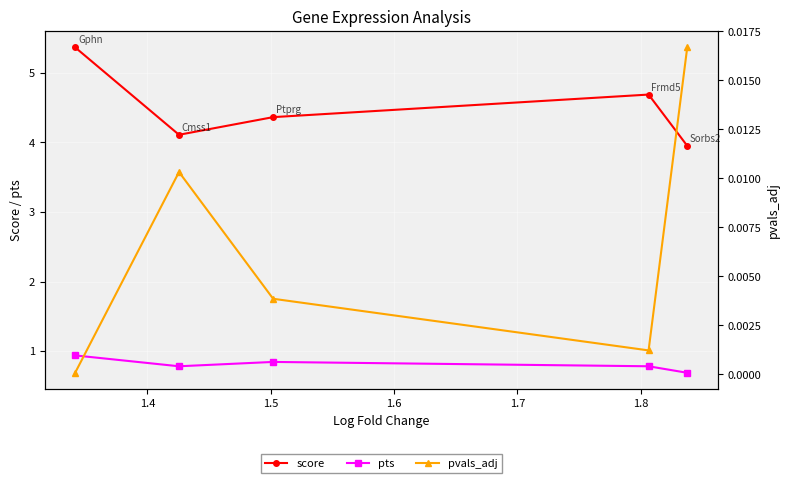

What is the minimum value for score?

4.0